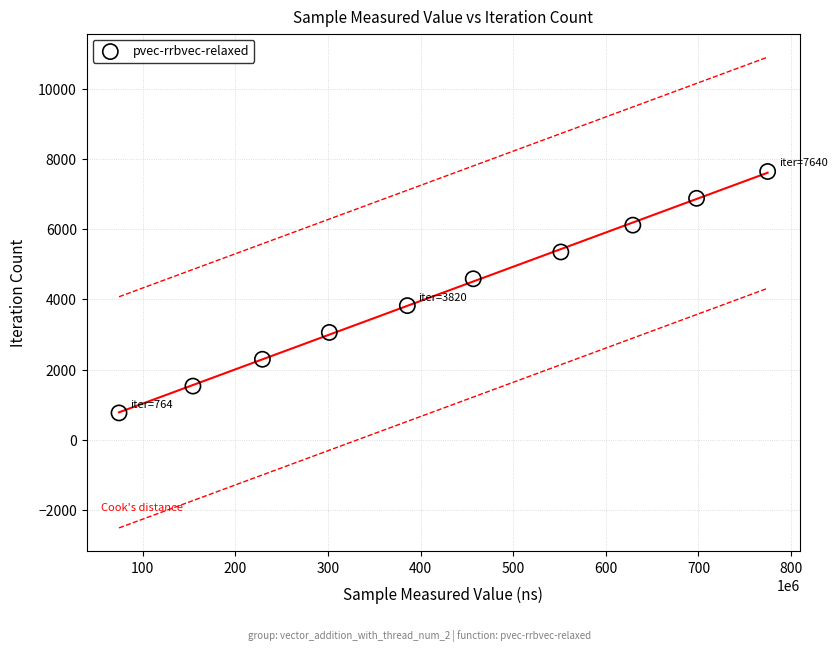

What is the range of Y values (max minus min)?

6876